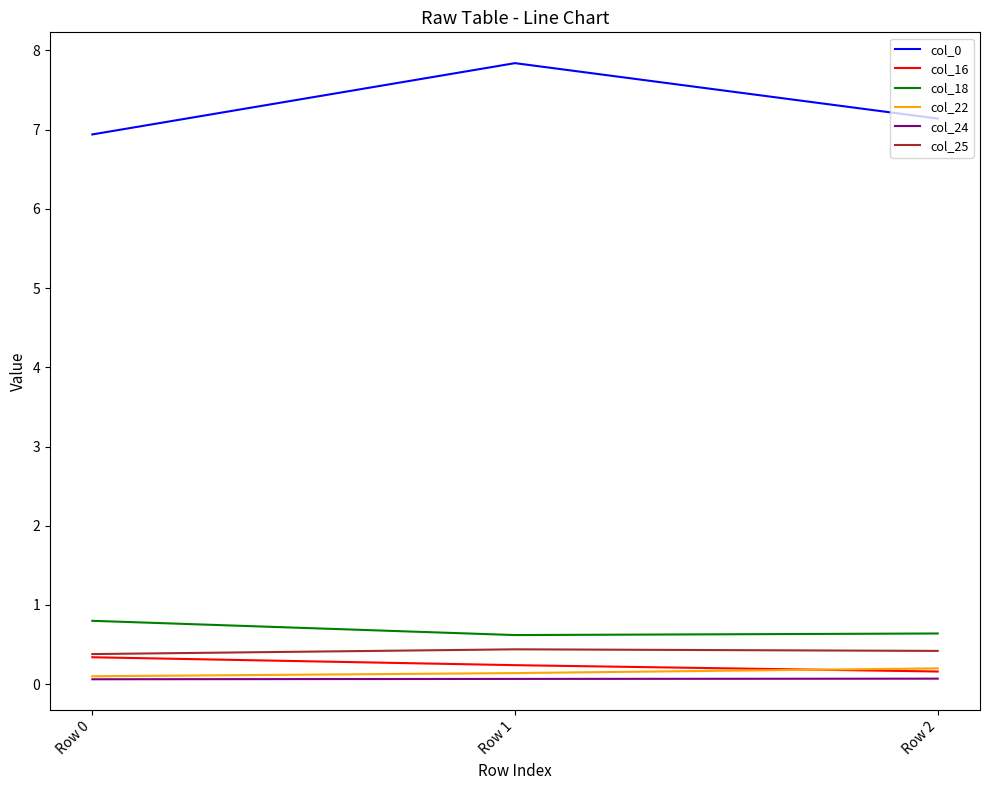

What is the difference between the col_22 values at Row 2 and Row 0?

0.1